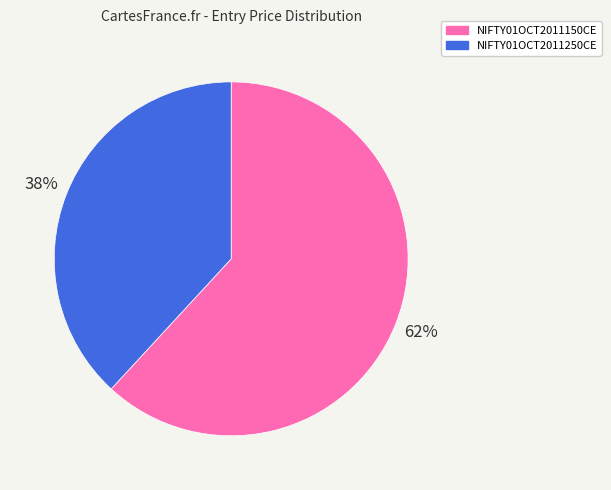

To the nearest percent, what portion does NIFTY01OCT2011250CE represent?

38%